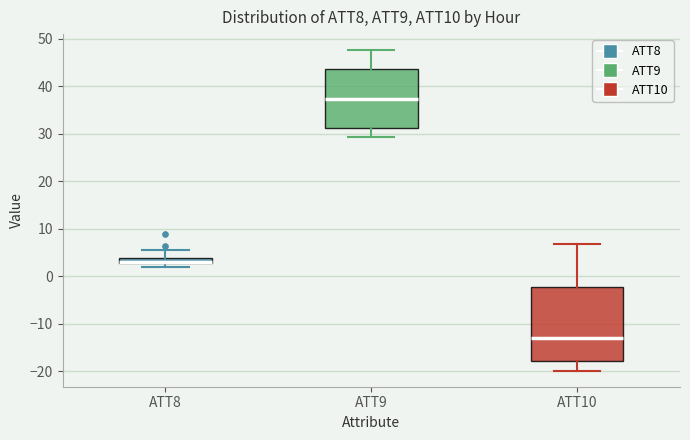

Where does the upper whisker of the box for ATT10 end on the y-axis? The values are not printed on the chart, so give them approximately, as read against the axis.

7